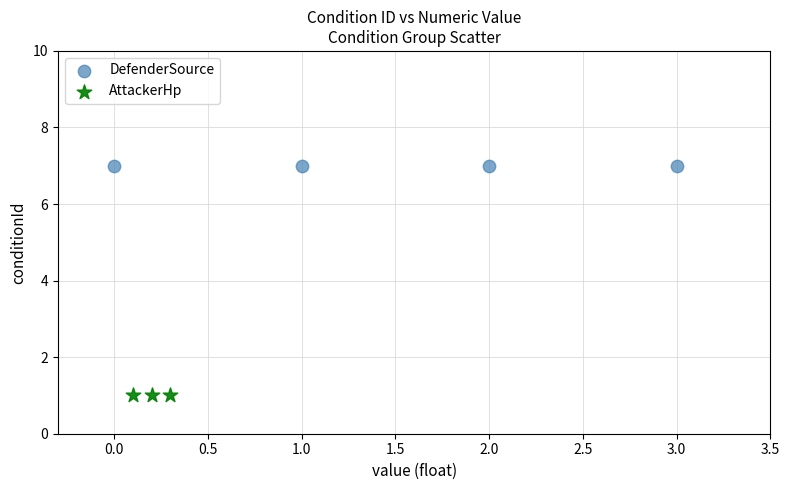

Which series contains the lowest Y value?

AttackerHp